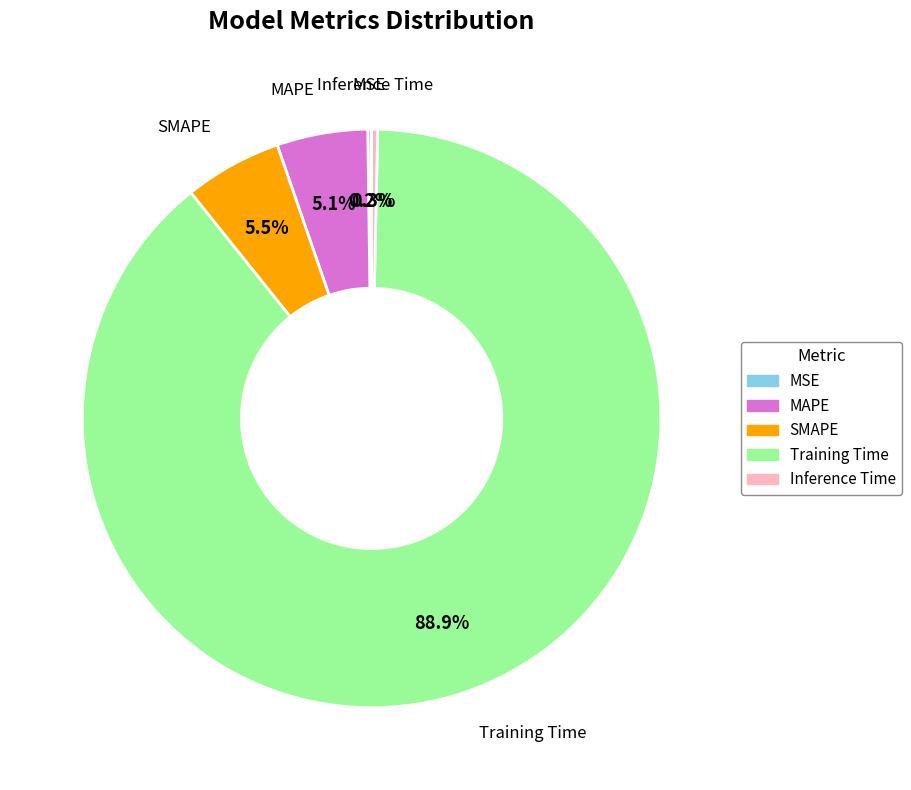

Which slice represents more than half of the pie?

Training Time